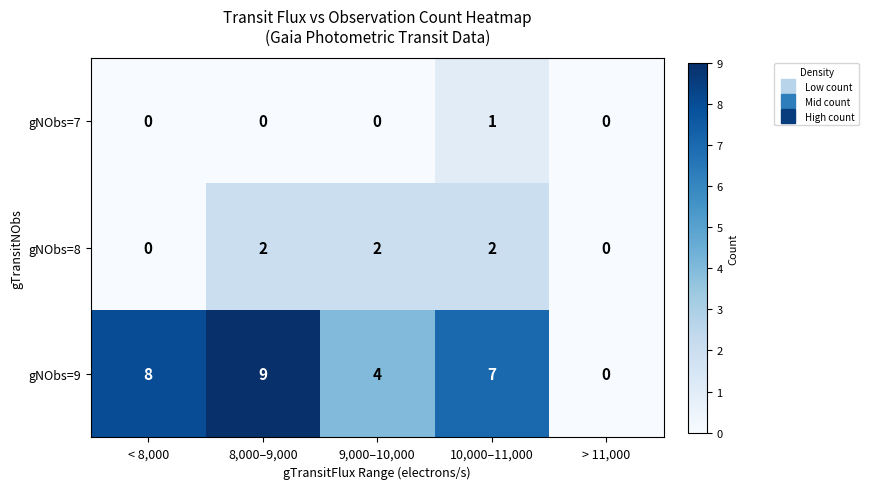

Rank the series at 10,000–11,000 from highest to lowest value.

gNObs=9, gNObs=8, gNObs=7